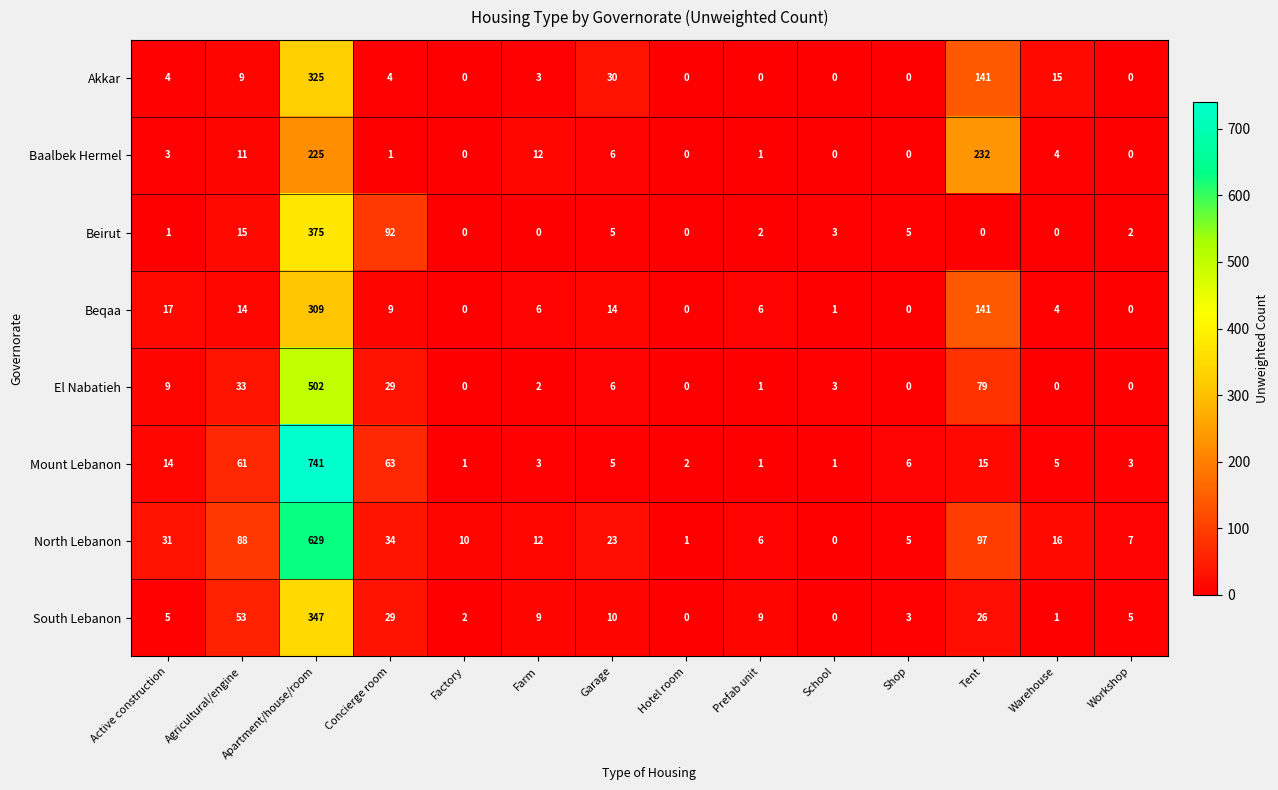

What is the difference between the maximum and minimum values in the Beqaa series?

309